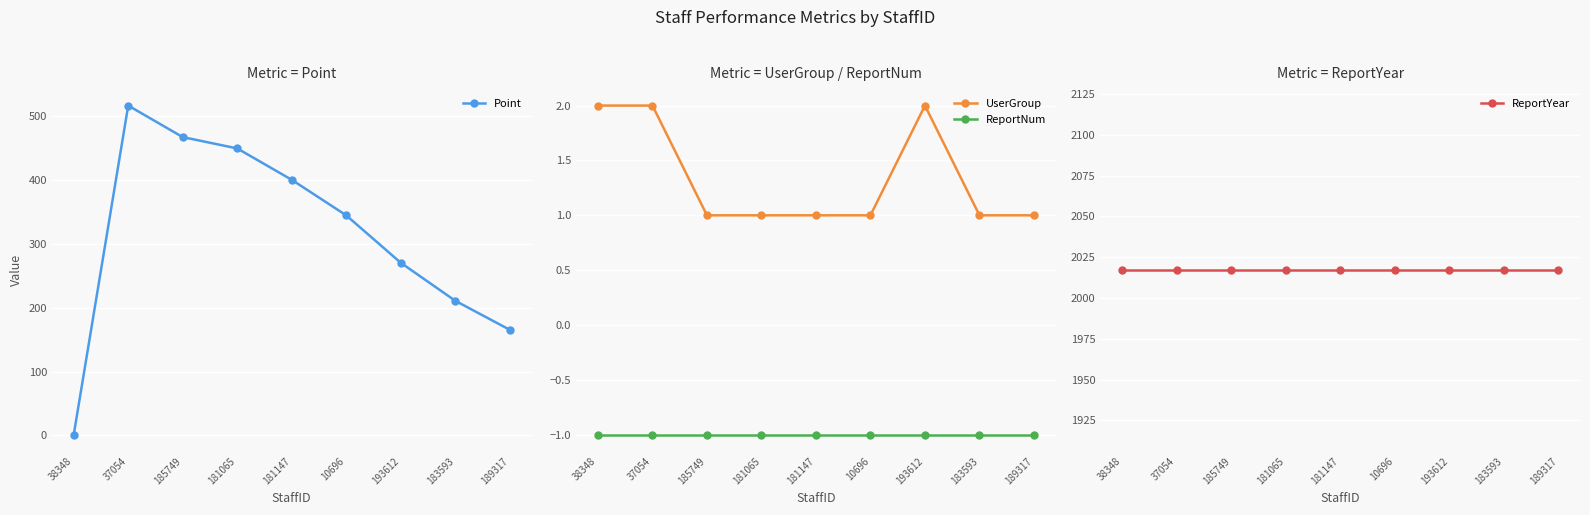

At which label does ReportYear reach its peak?

38348